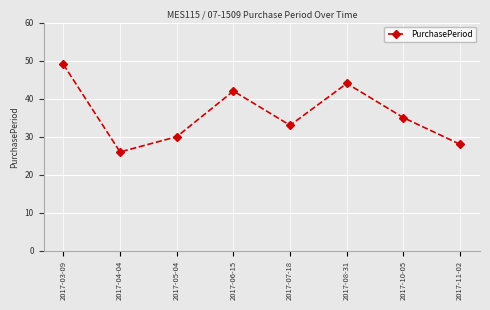

What is the difference between the values at 2017-11-02 and 2017-04-04?

2